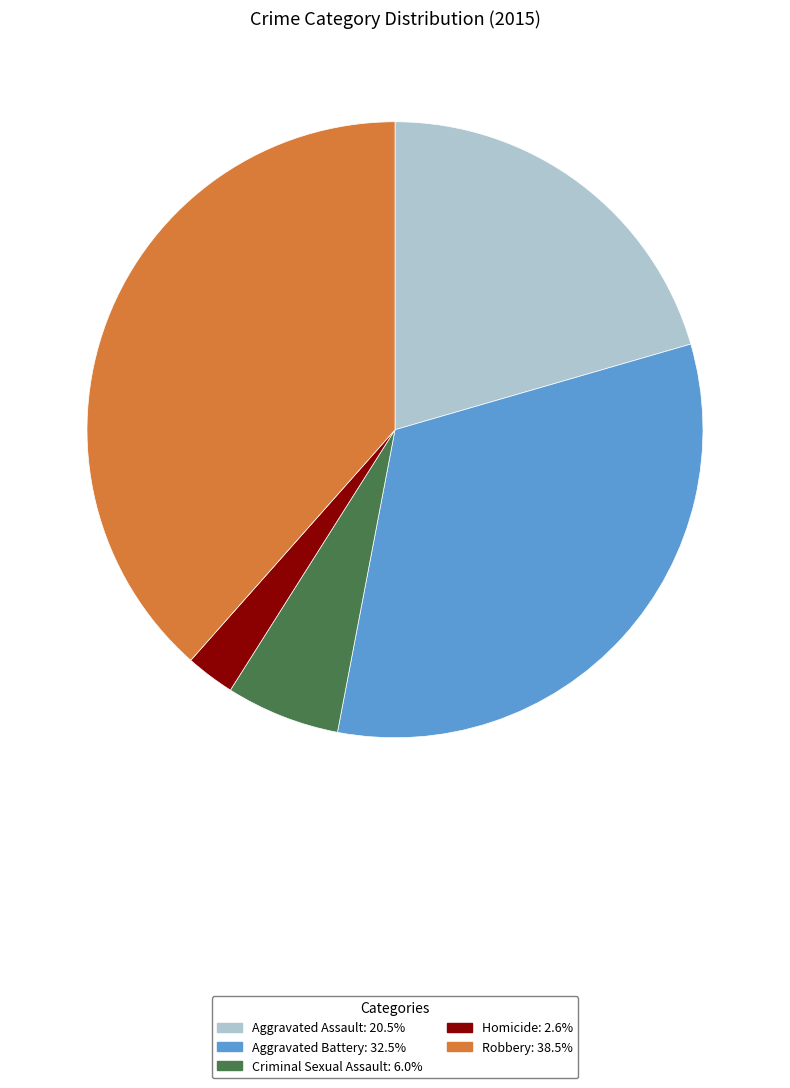

Which category has the smallest portion of the pie?

Homicide